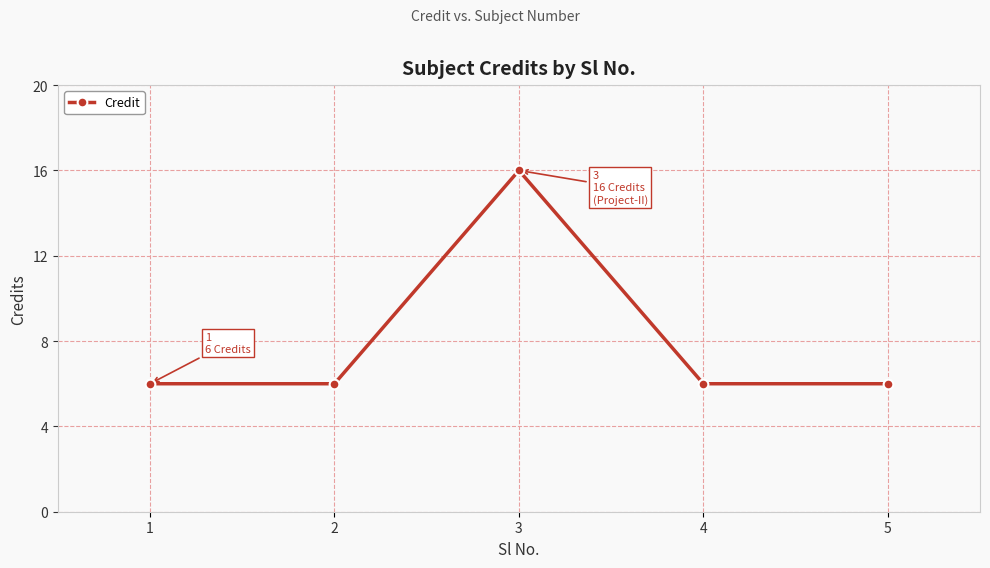

What is the smallest value displayed?

6